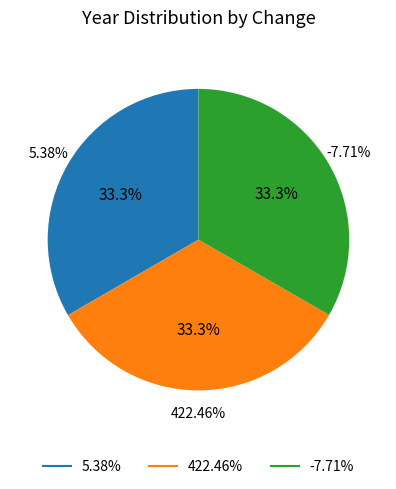

Does 422.46% account for over 50% of the chart?

No